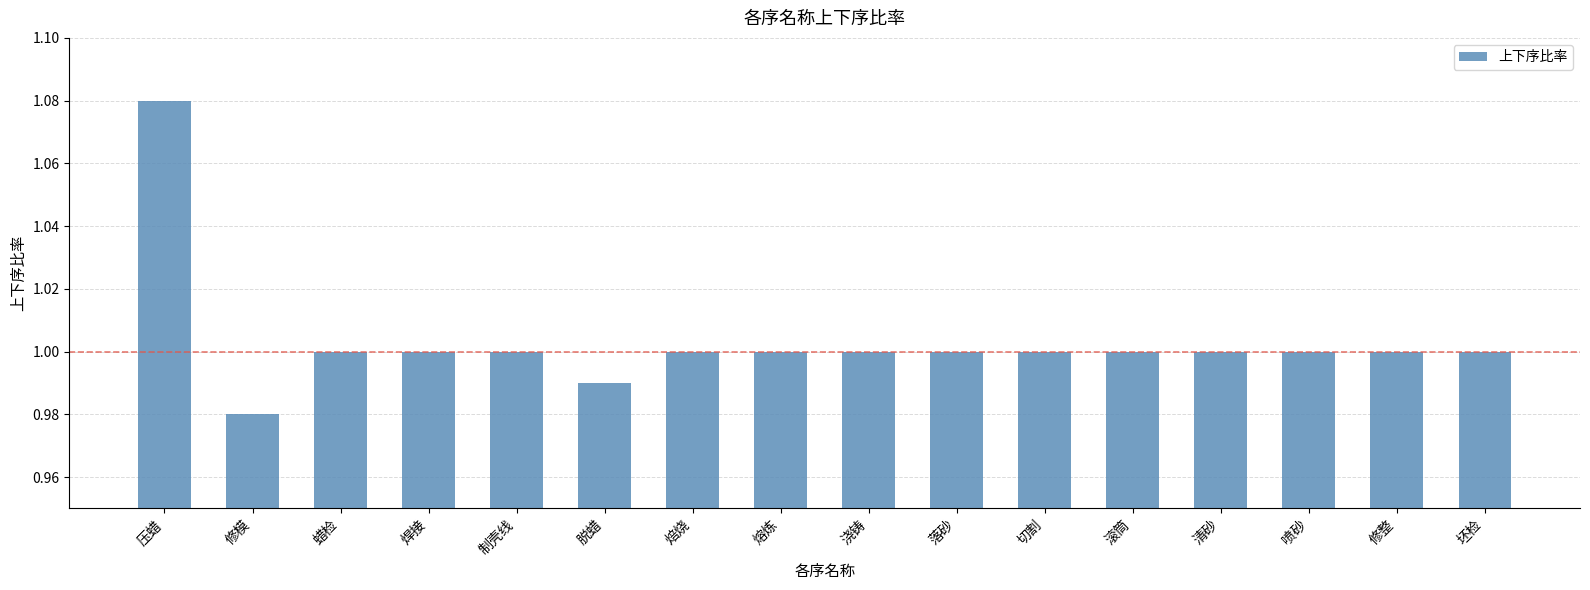

How many distinct data groups are displayed?

1